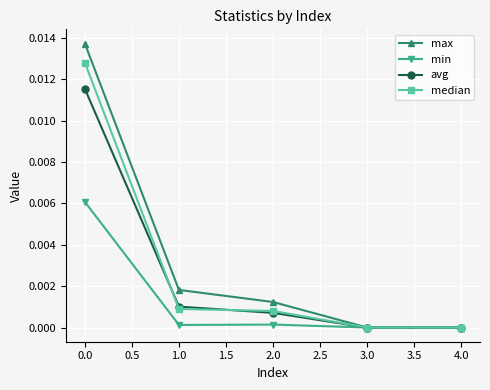

Which series has the widest spread of values?

max